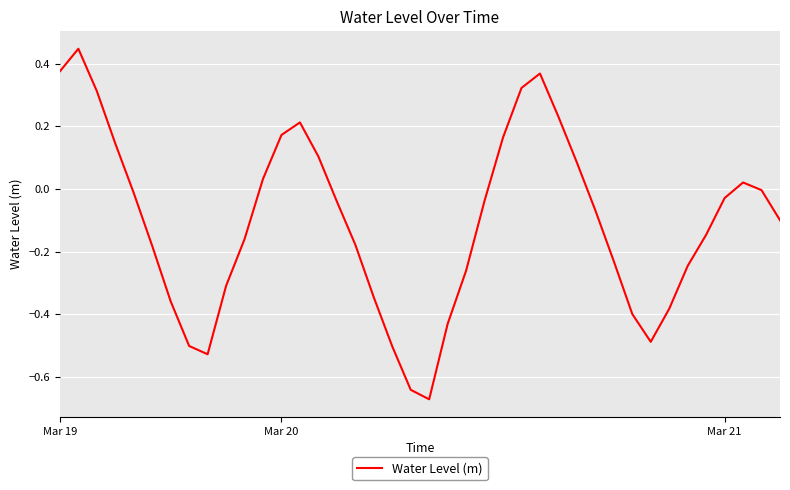

How many lines are shown in the chart?

1